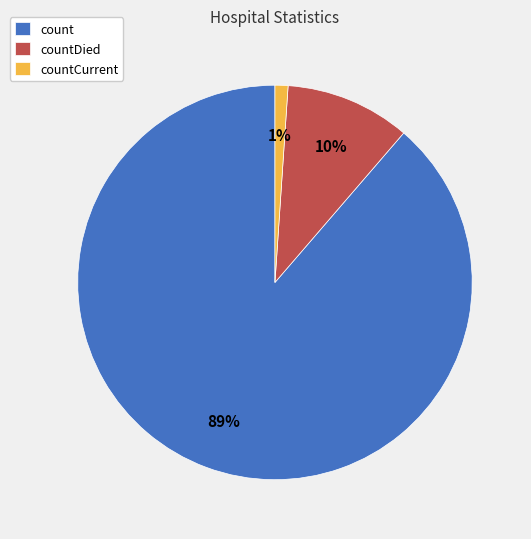

Between count and countCurrent, which is larger?

count